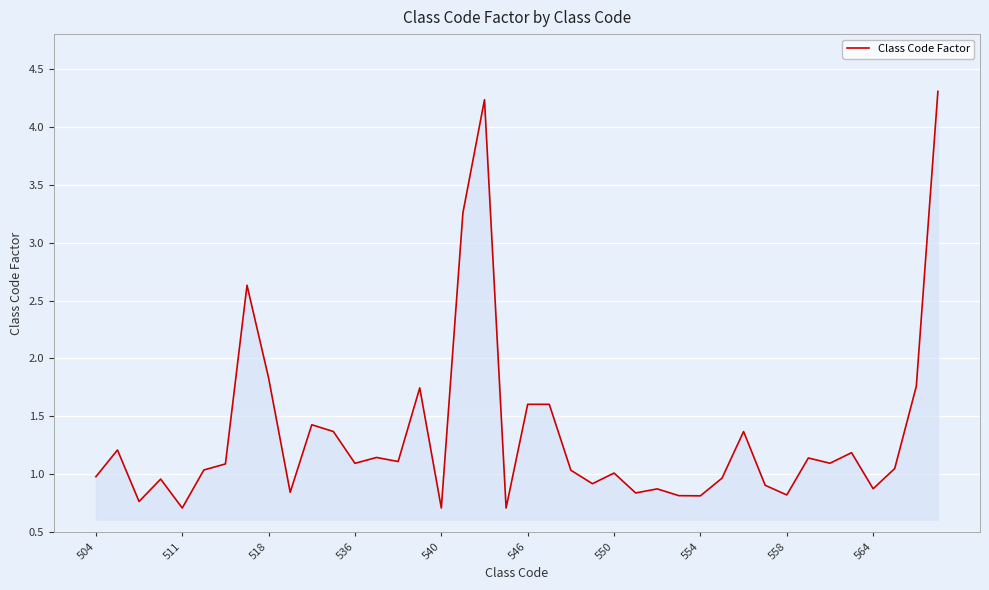

How many lines are shown in the chart?

1